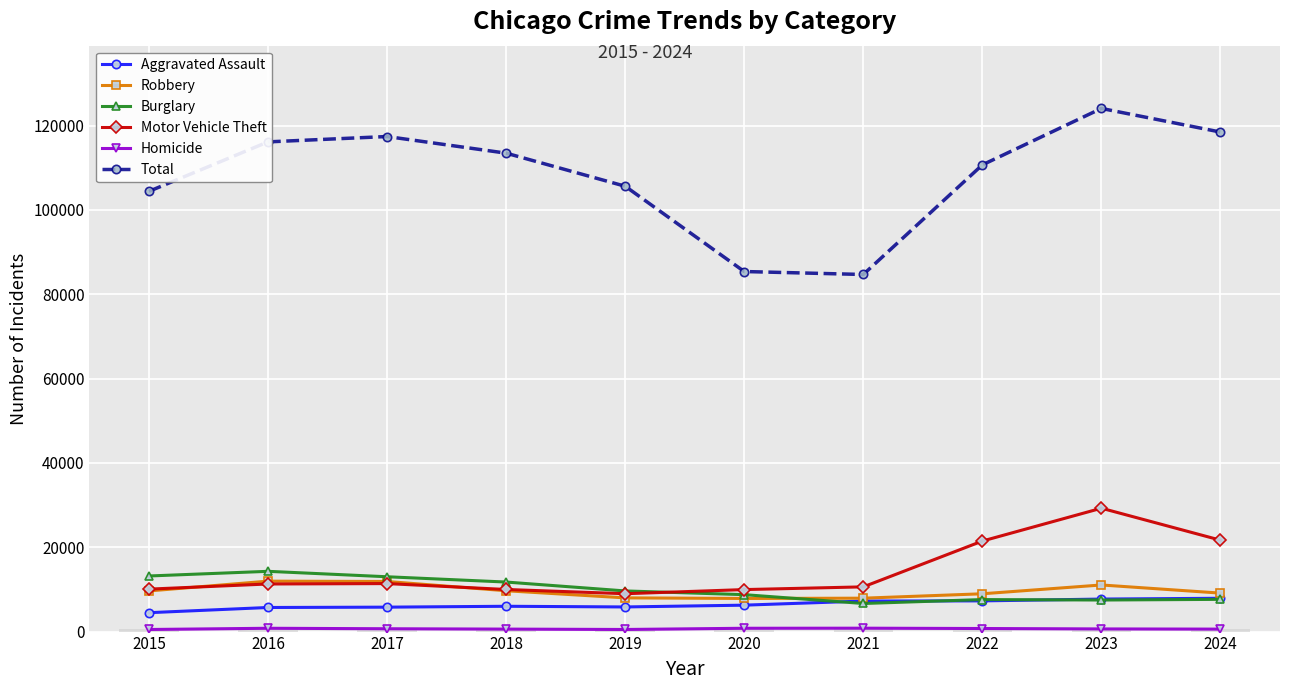

At which label is Motor Vehicle Theft closest to 19116?

2022